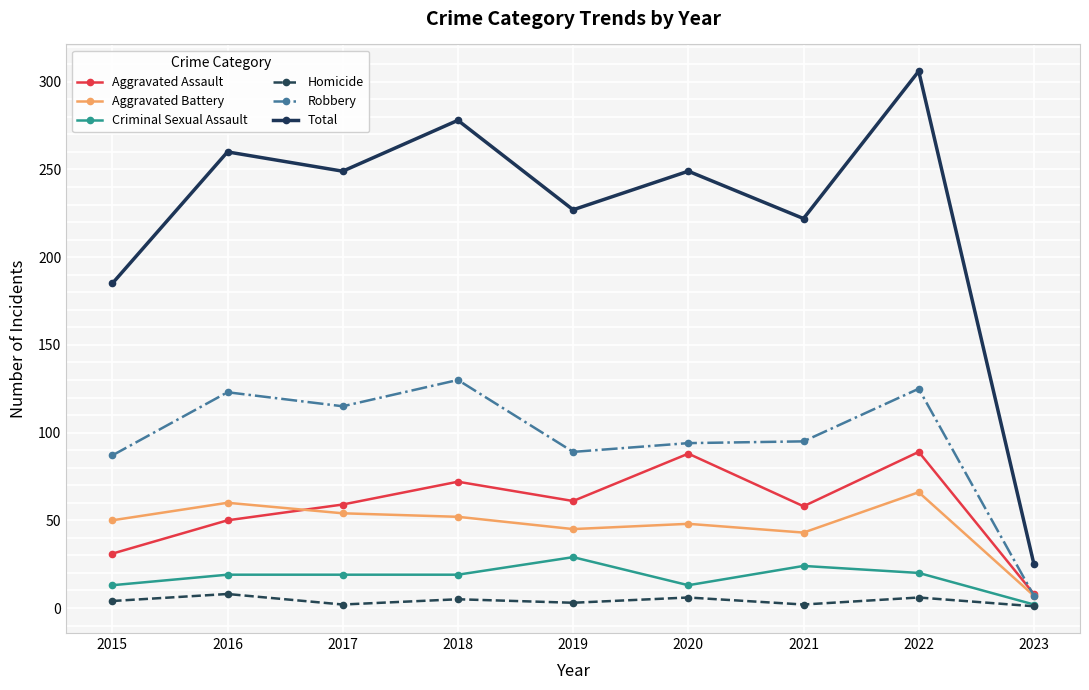

Is it true that Aggravated Assault equals 19 at 2017?

False